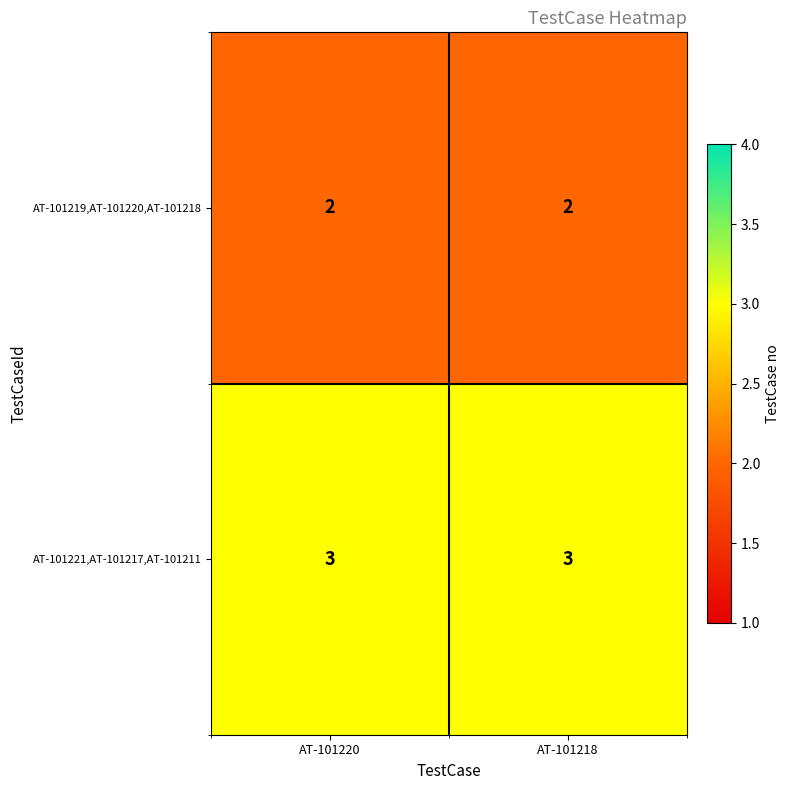

What is the spread (max minus min) of values at AT-101220?

1